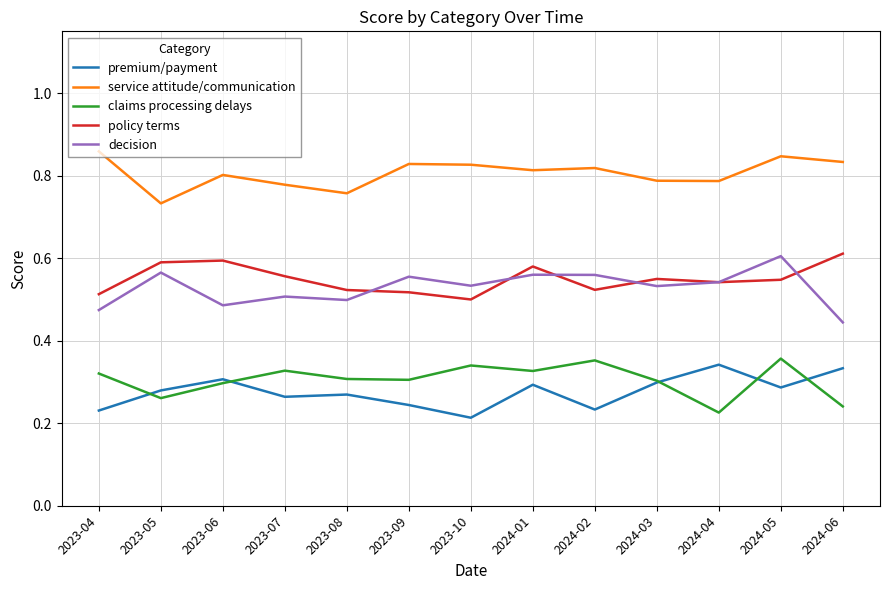

What is the difference between the maximum and minimum values in the premium/payment series?

0.1